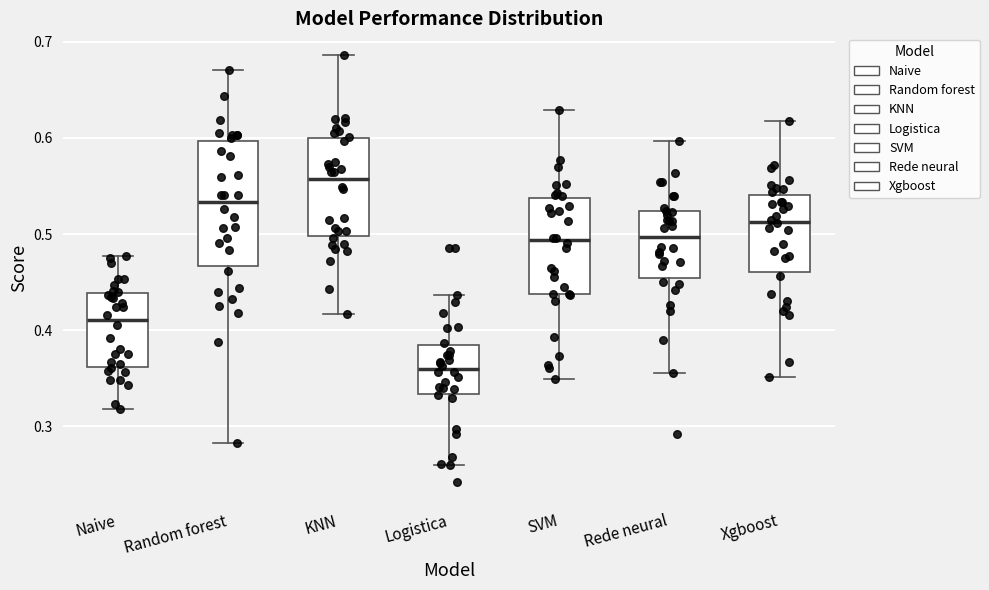

Reading left to right, read every box against the y-axis: the position of its median line, the range the box covers, and the ends of its whiskers. The values are not printed on the chart, so give them approximately, as read against the axis.

Naive: median 0.41, box 0.36 to 0.44, whiskers 0.32 to 0.48
Random forest: median 0.53, box 0.47 to 0.60, whiskers 0.28 to 0.67
KNN: median 0.56, box 0.50 to 0.60, whiskers 0.42 to 0.69
Logistica: median 0.36, box 0.33 to 0.38, whiskers 0.26 to 0.44
SVM: median 0.49, box 0.44 to 0.54, whiskers 0.35 to 0.63
Rede neural: median 0.50, box 0.45 to 0.52, whiskers 0.36 to 0.60
Xgboost: median 0.51, box 0.46 to 0.54, whiskers 0.35 to 0.62